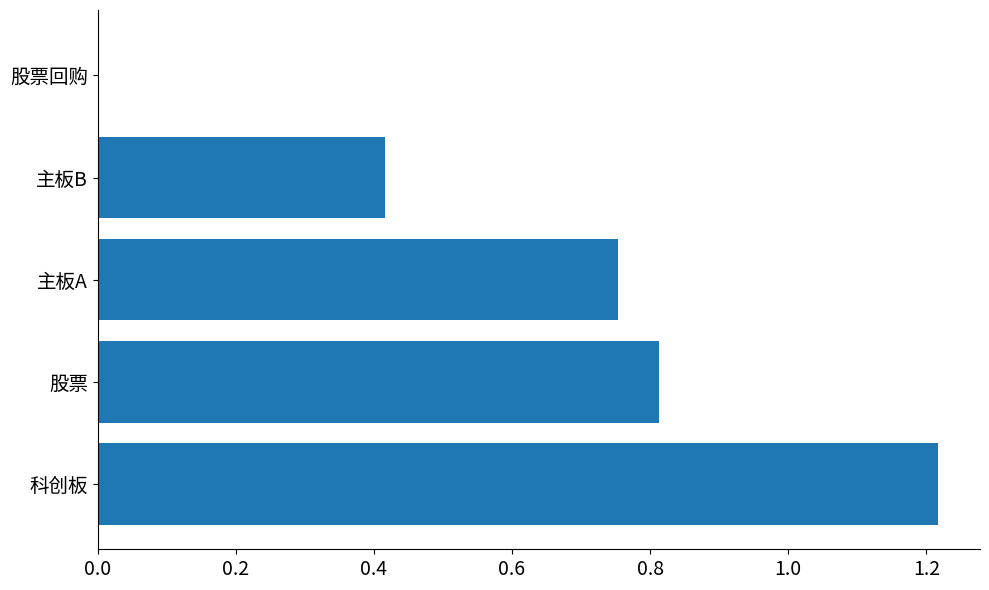

The value at 股票回购 is 0.0. True or false?

True